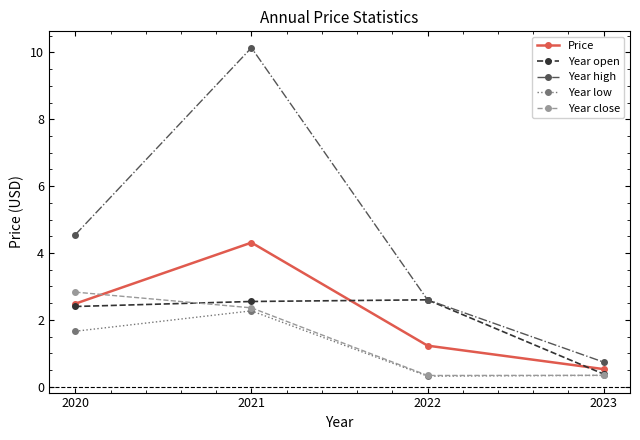

In Year open, how many points are higher than both neighbors (excluding endpoints)?

1